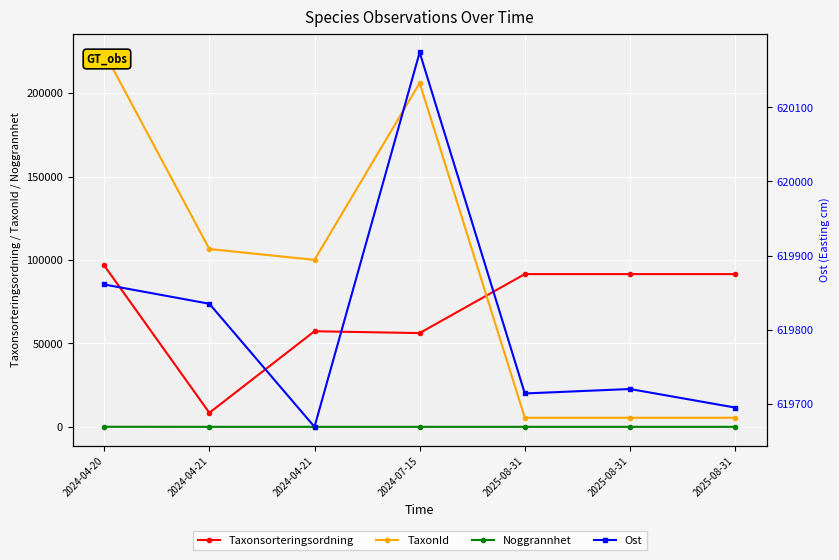

Is the value of Ost at 2024-04-21 greater than the value of Noggrannhet at 2025-08-31?

Yes